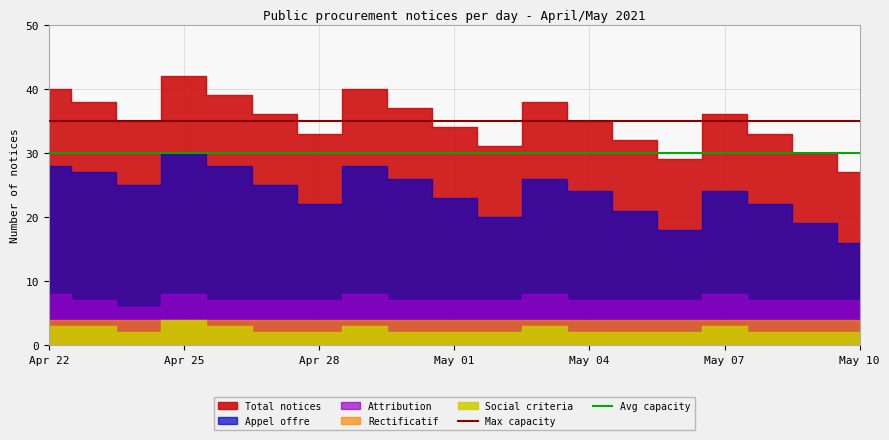

What is the average value of the Avg capacity series?

30